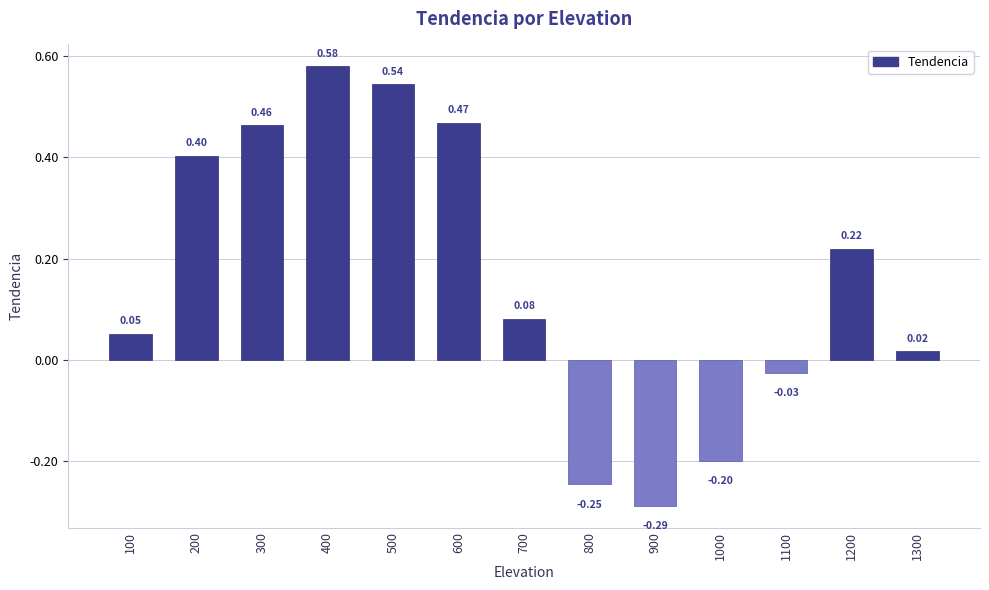

What is the difference between the maximum and minimum values?

0.9